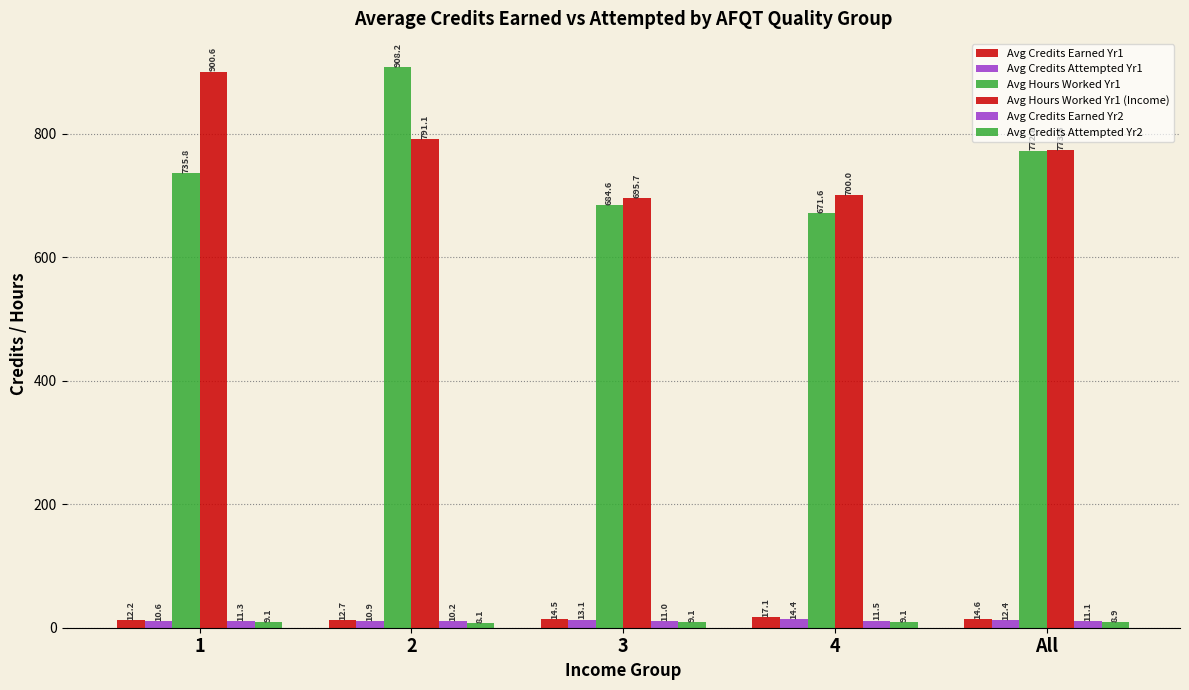

How many bars are there in each group?

6